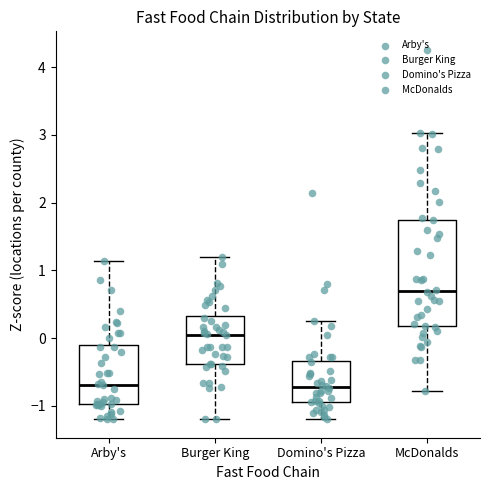

Reading left to right, transcribe this box plot: for each box, give where its median line is, the range the box spans, and where its two whiskers end, as read against the y-axis. The values are not printed on the chart, so give them approximately, as read against the axis.

Arby's: median -0.7, box -1.0 to -0.1, whiskers -1.2 to 1.1
Burger King: median 0.0, box -0.4 to 0.3, whiskers -1.2 to 1.2
Domino's Pizza: median -0.7, box -0.9 to -0.3, whiskers -1.2 to 0.3
McDonalds: median 0.7, box 0.2 to 1.8, whiskers -0.8 to 3.0